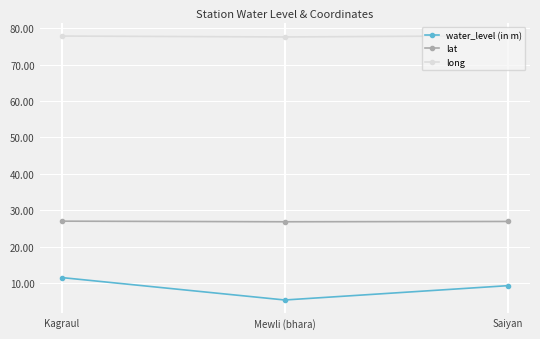

What is the sum of all lat values?

80.8